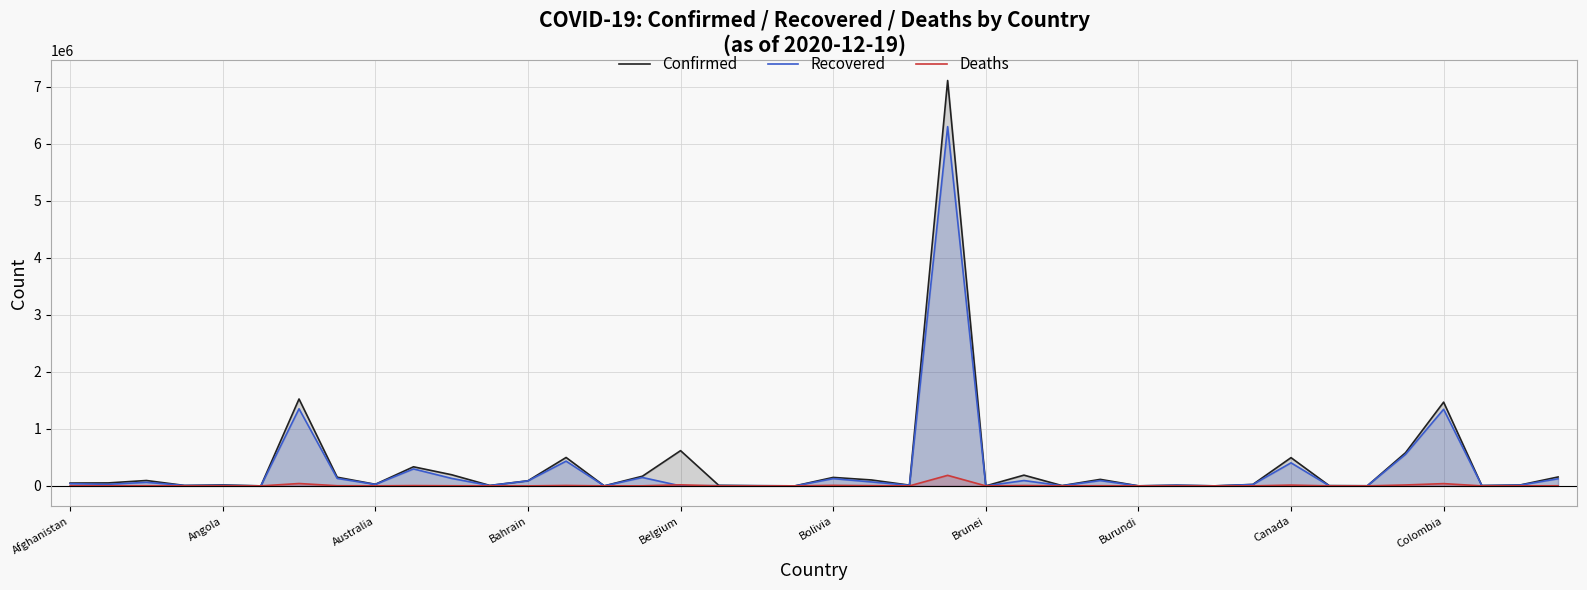

Which series has the widest spread of values?

Confirmed